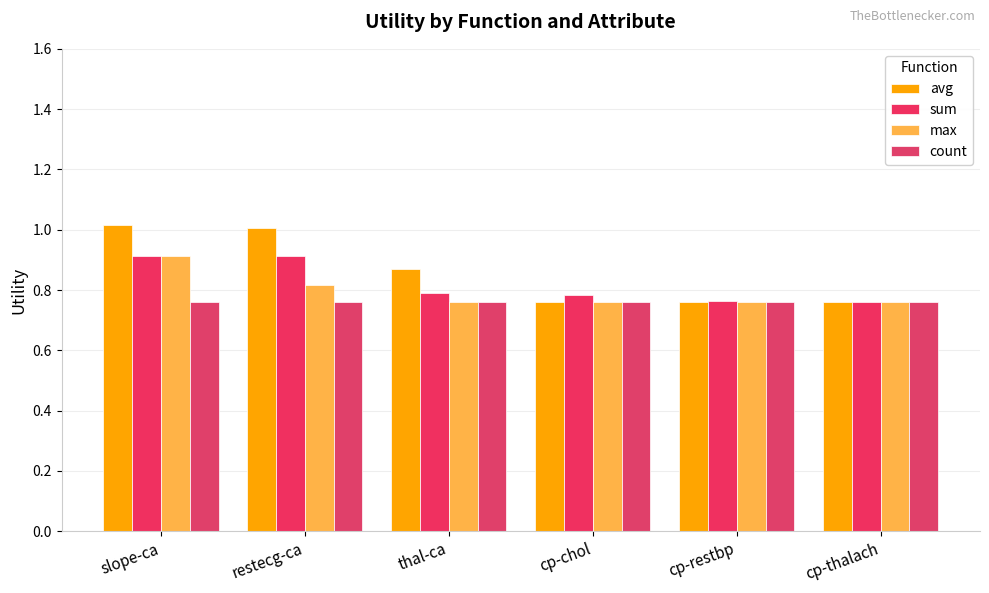

Which series changed the most between restecg-ca and cp-restbp?

avg